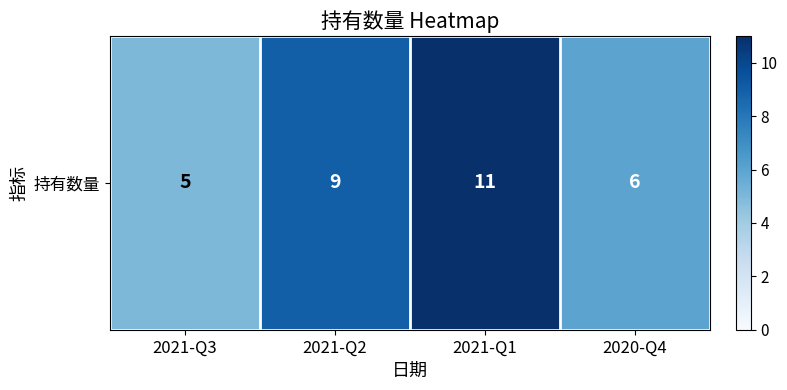

At which category does the chart reach its peak across all series?

2021-Q1